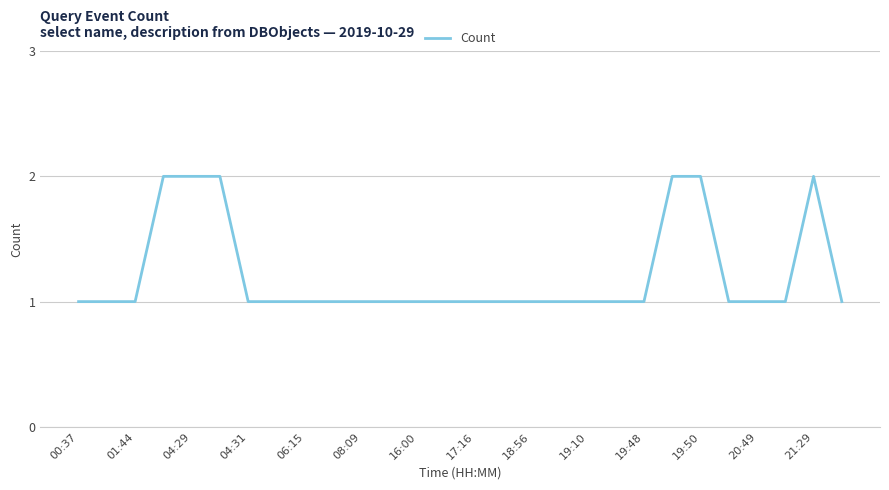

What is the average value?

1